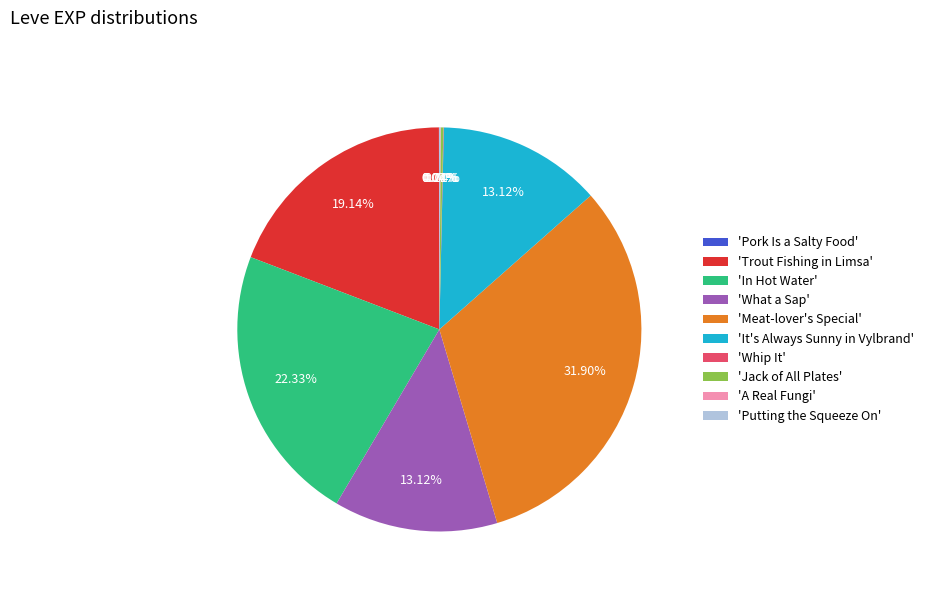

Does any single category account for the majority?

No